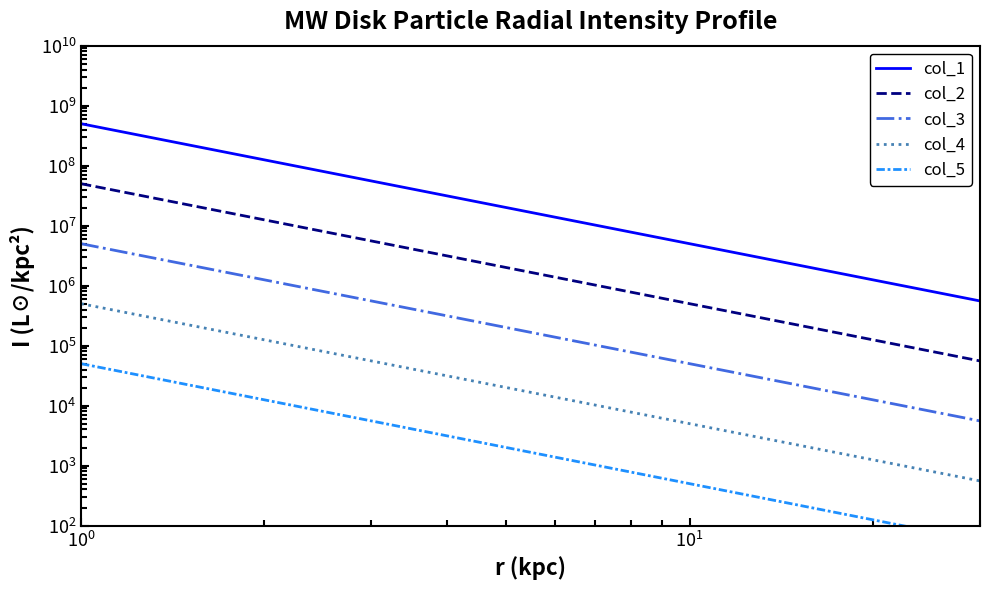

What value does the col_4 series have at $\mathdefault{10^{1}}$?

5798.8